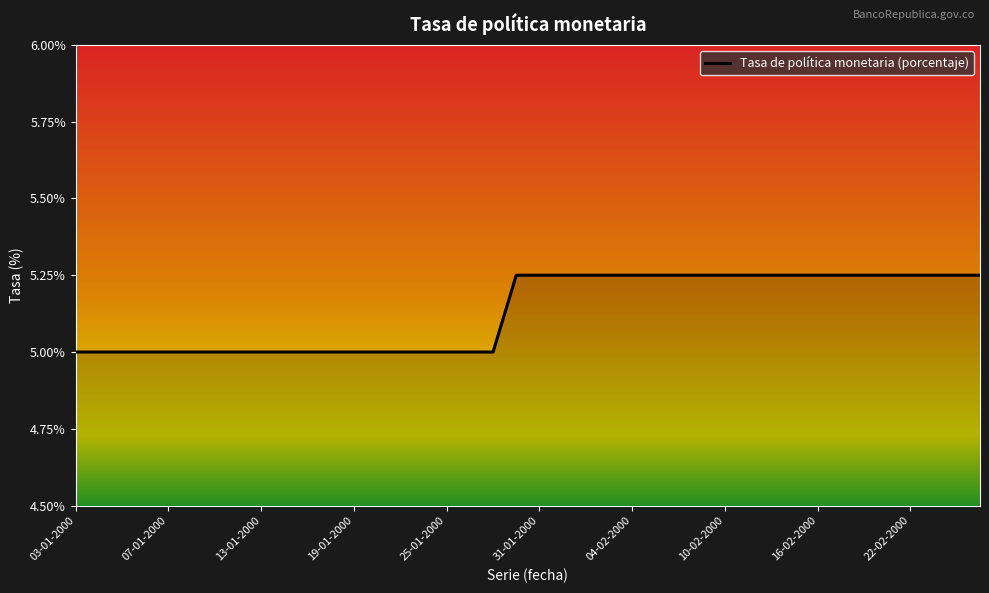

How many values are between 5 and 6?

40